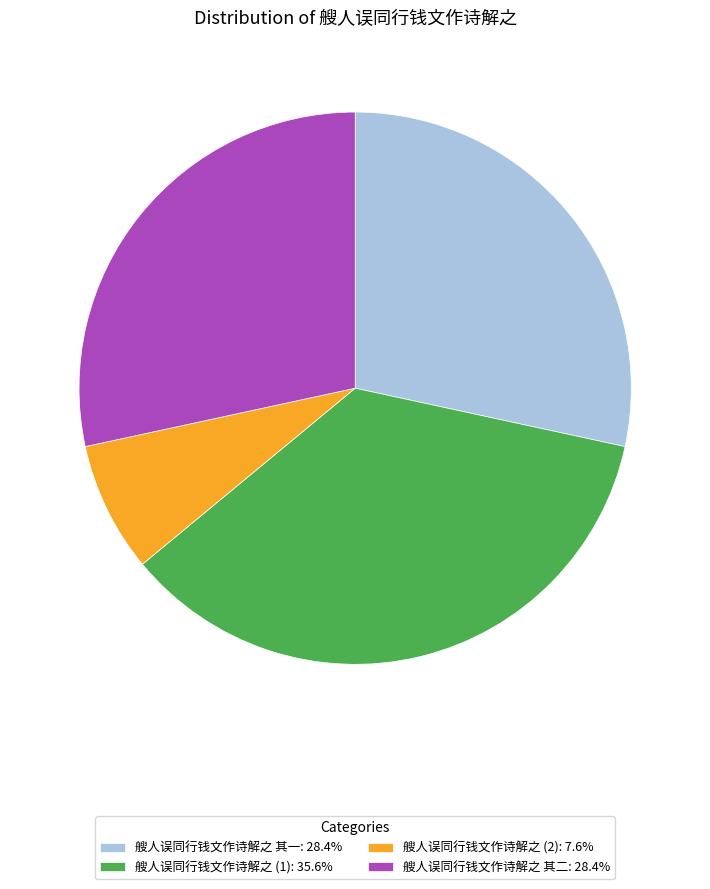

Is 艘人误同行钱文作诗解之 其二: 28.4% the majority of the pie?

No